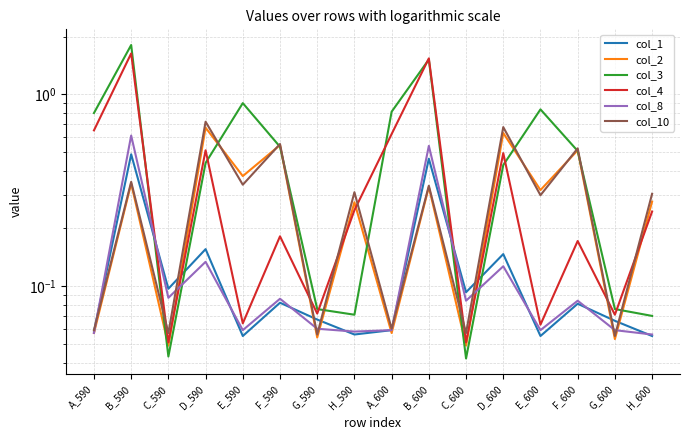

In col_1, how many points are lower than both neighbors (excluding endpoints)?

5